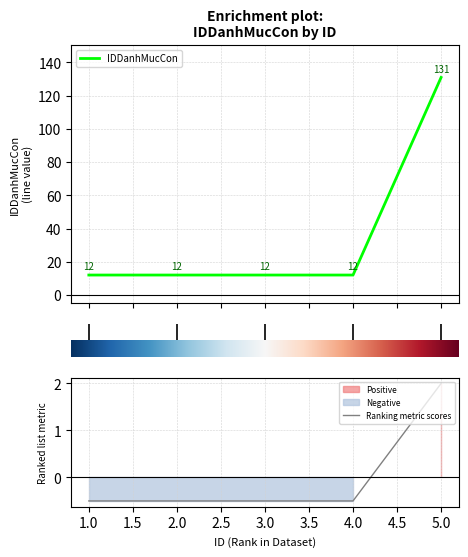

Which series has the largest total across all categories?

IDDanhMucCon